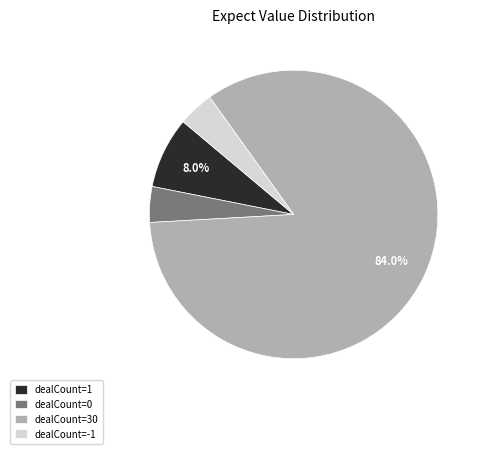

Count the number of slices in the pie.

4